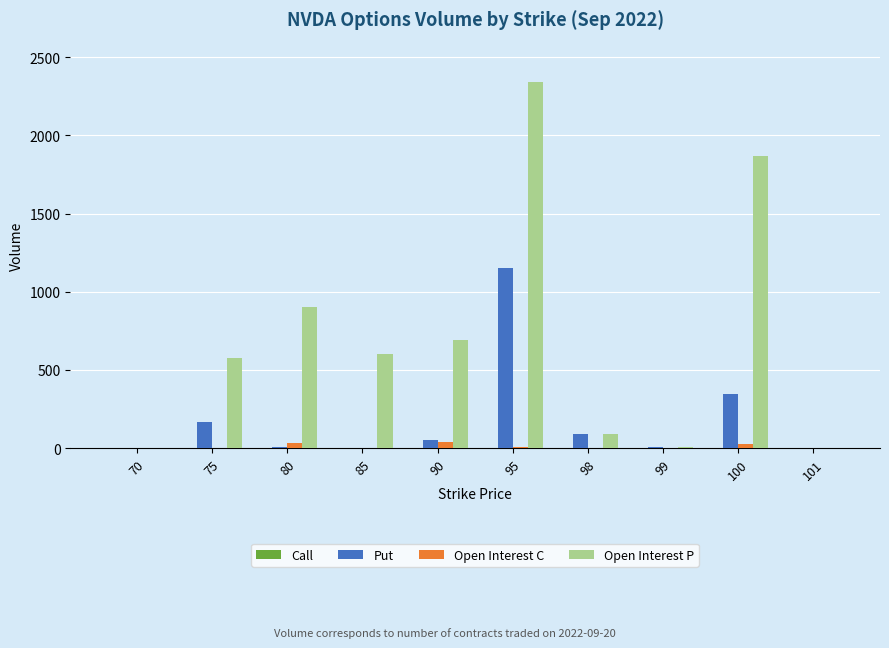

Is it true that Open Interest P equals 5 at 99?

True